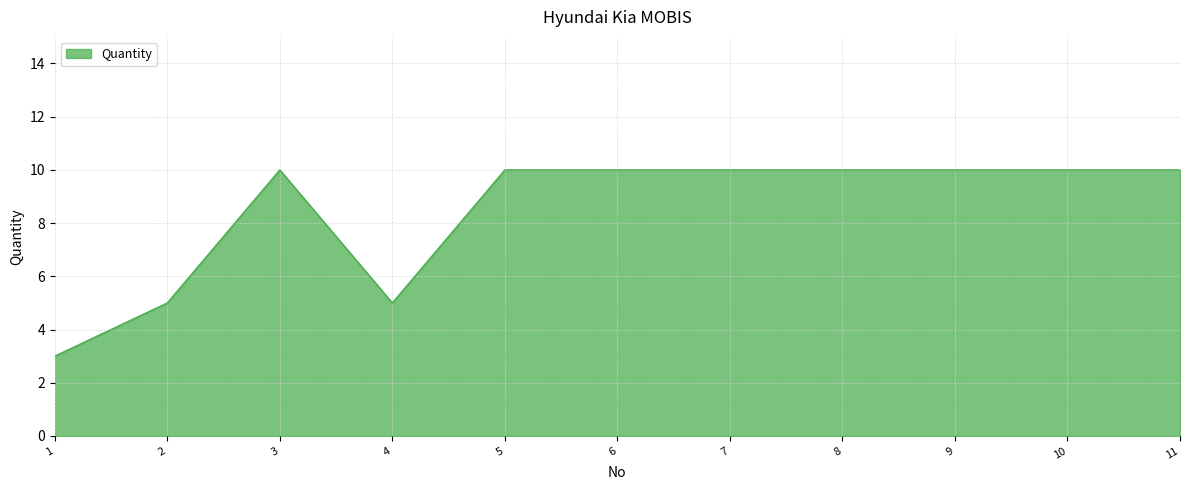

Does the chart display data point markers on the line(s)?

No